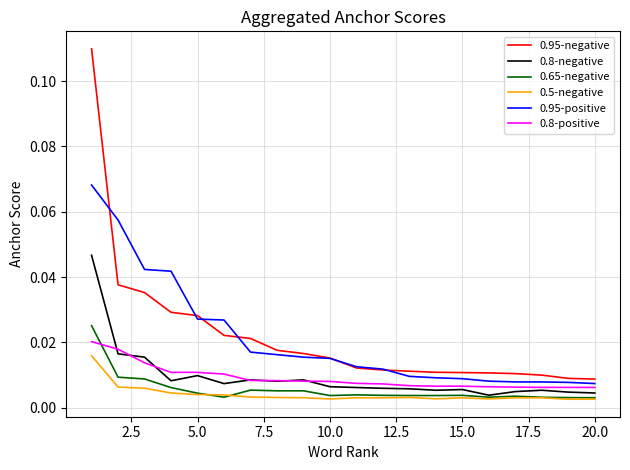

List the series in order of their peak value, highest first.

0.95-negative, 0.95-positive, 0.8-negative, 0.65-negative, 0.8-positive, 0.5-negative